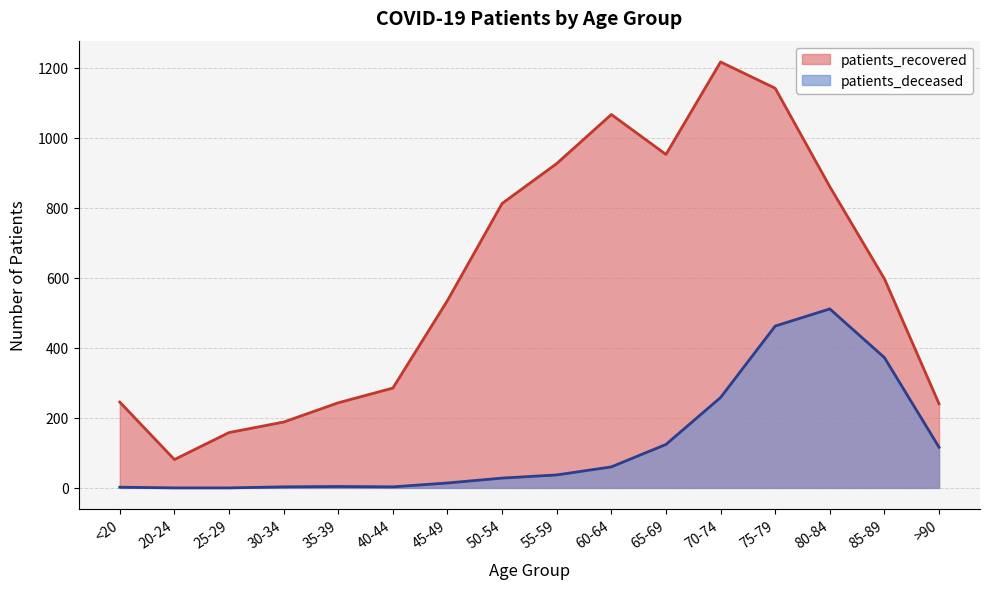

At how many categories does at least one series exceed 193?

13